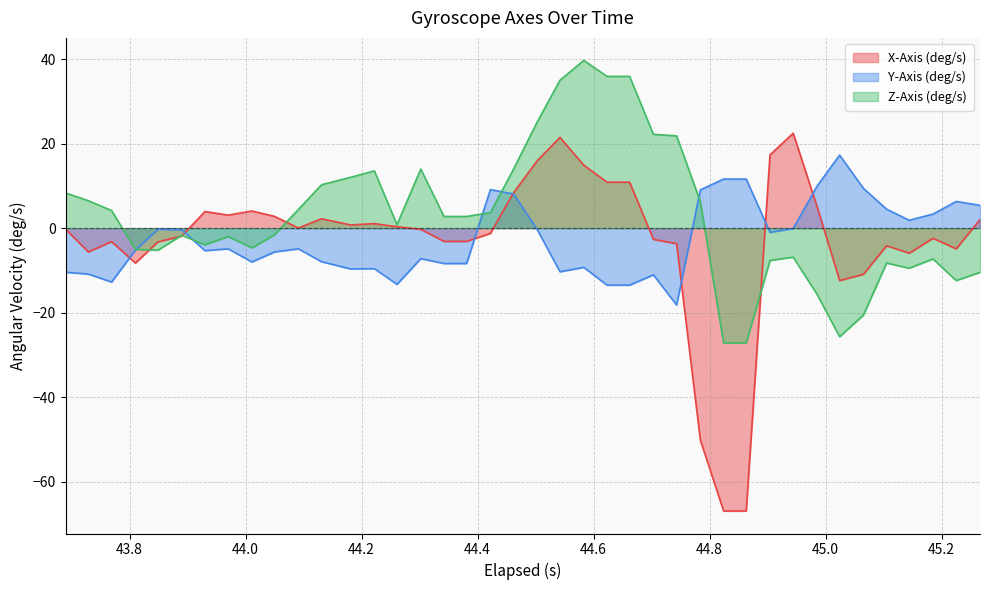

True or false: Y-Axis (deg/s) has more than 0 points higher than both neighbors.

True